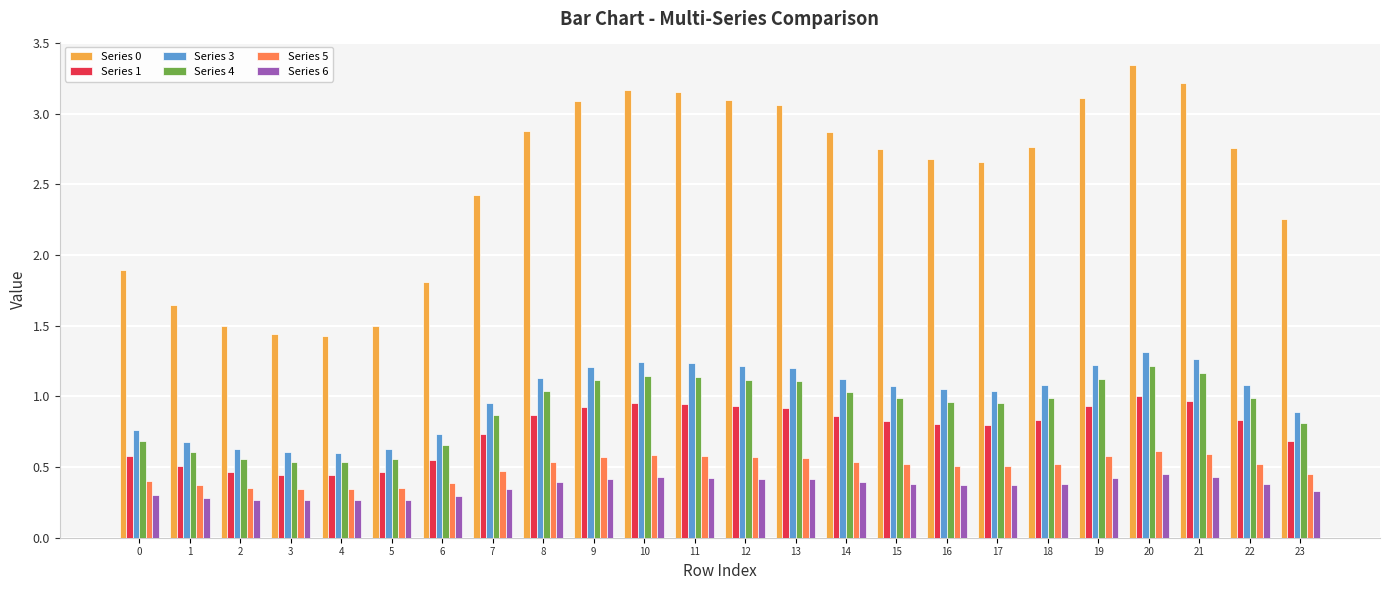

How many bars are there in each group?

6